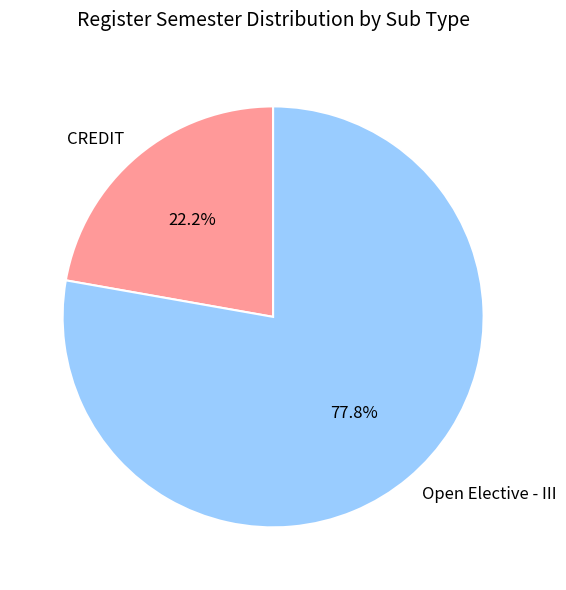

To the nearest percent, what is the average slice percentage?

50%